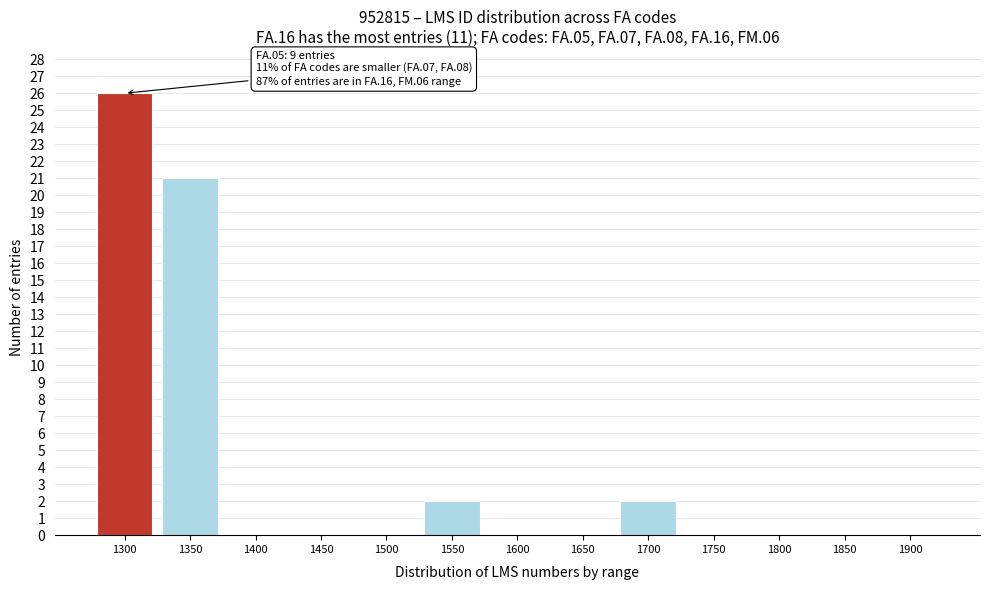

Reading left to right, transcribe all the data shown in this chart.

1300=26	1350=21	1400=0	1450=0	1500=0	1550=2	1600=0	1650=0	1700=2	1750=0	1800=0	1850=0	1900=0